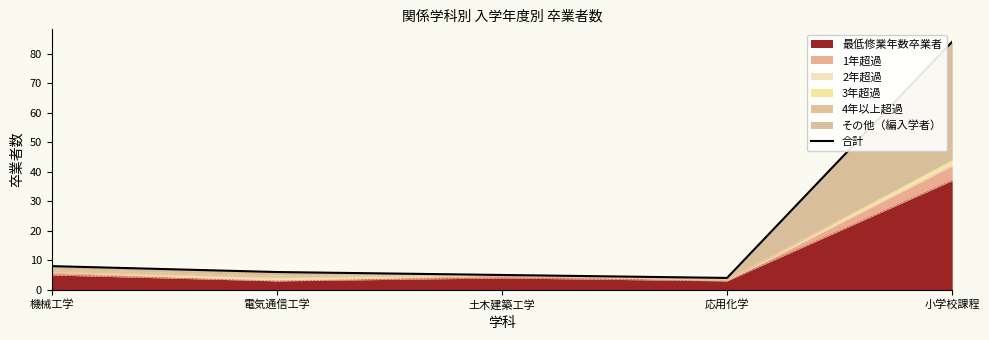

What position from the left is 機械工学?

1